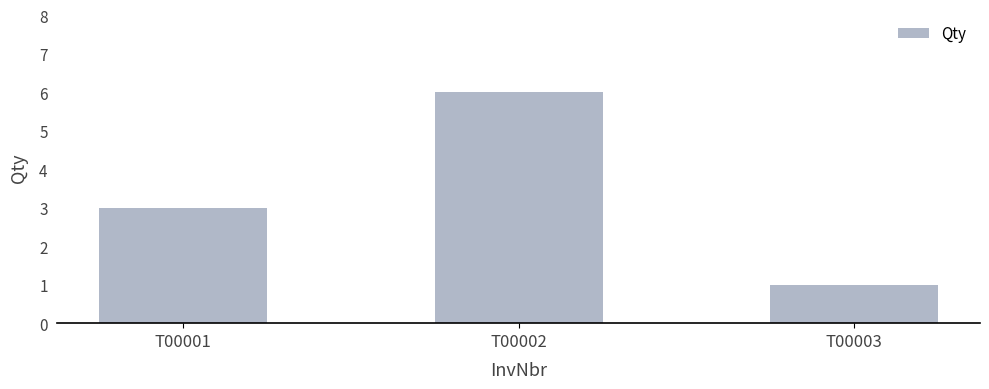

Is it true that the value at T00001 is 2?

False